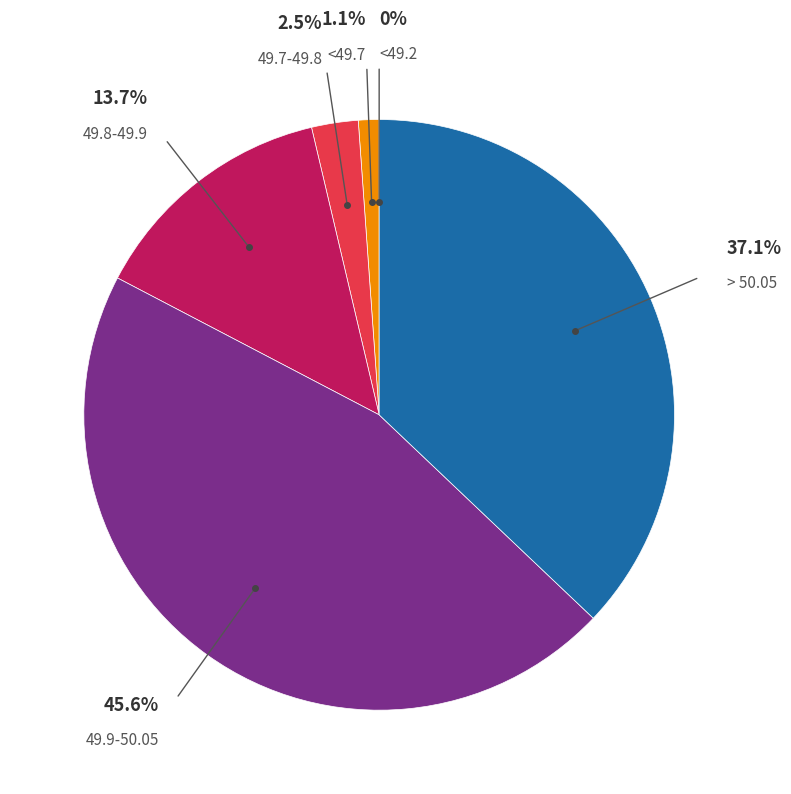

Is there any slice that represents more than half of the pie?

No